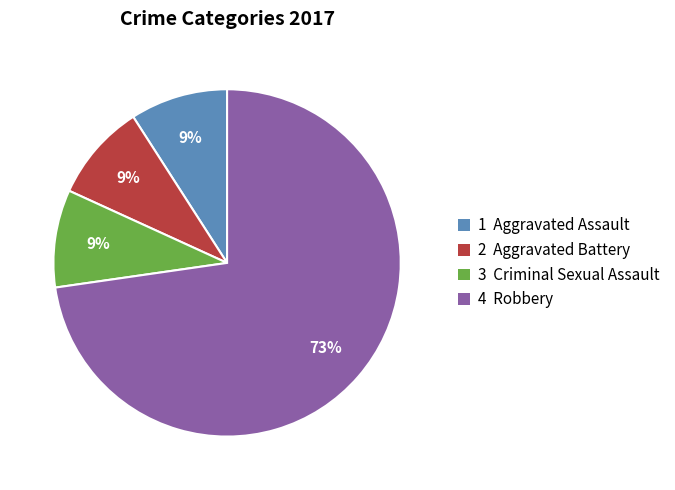

How many segments does this pie chart have?

4